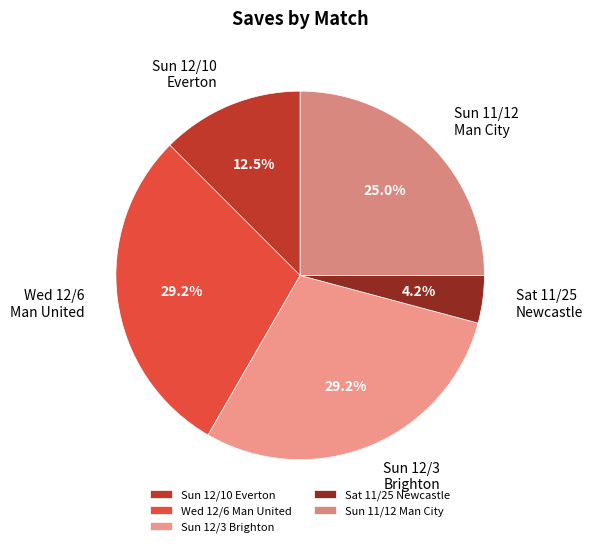

What is the ratio of the value at Wed 12/6 Man United to the value at Sun 11/12 Man City?

1.2